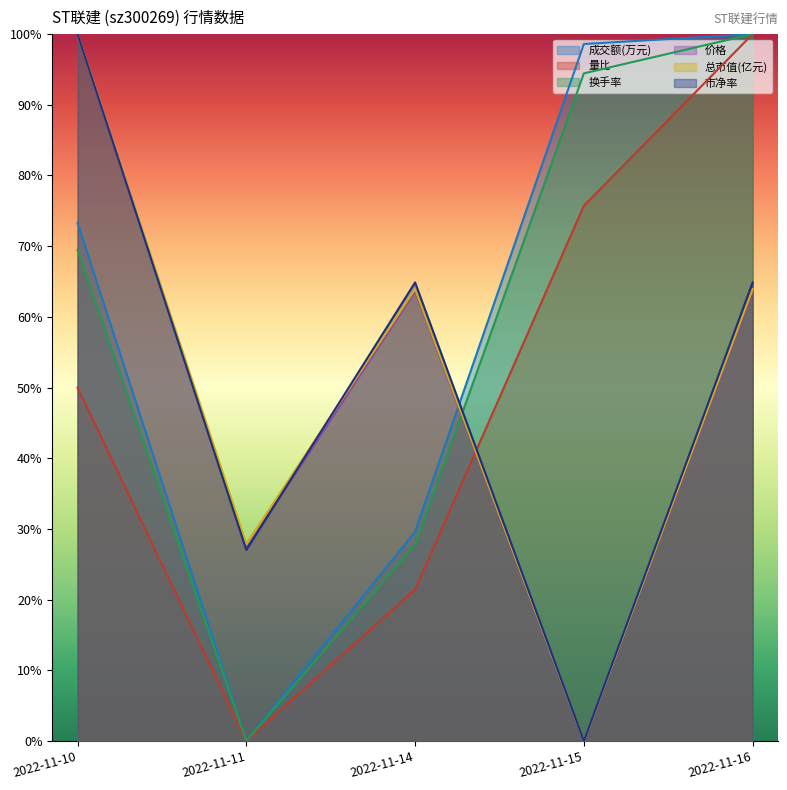

At which category does 总市值(亿元) reach its first local valley?

2022-11-11